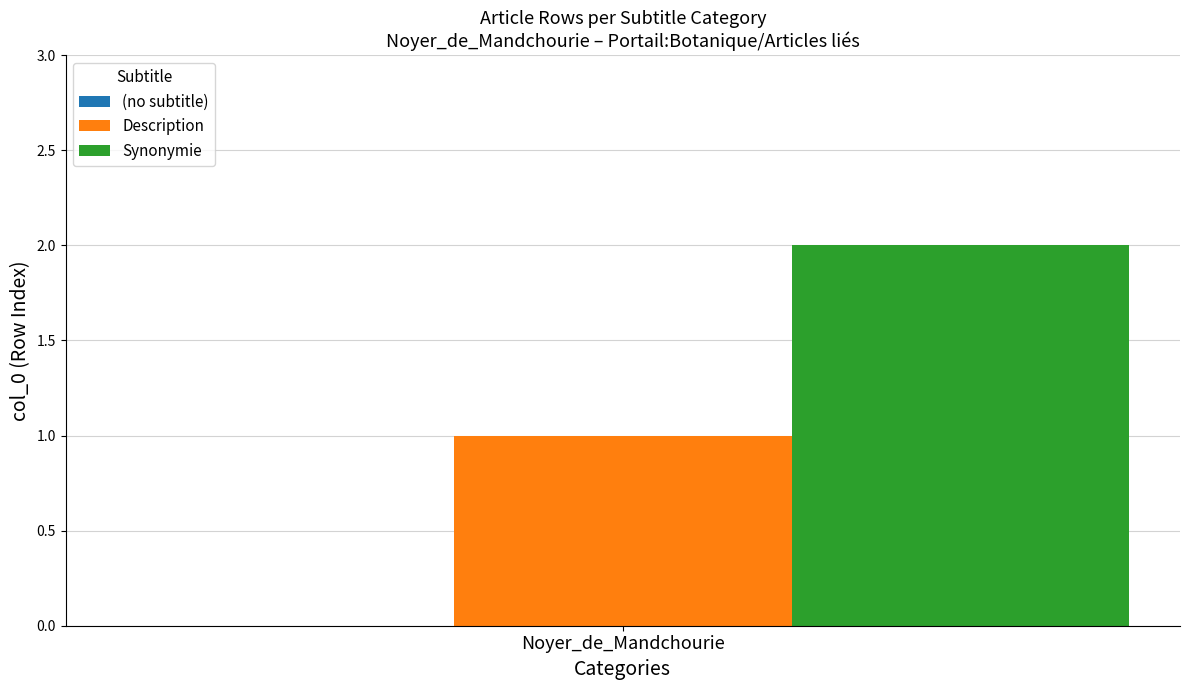

The value of Synonymie at Noyer_de_Mandchourie is 2. True or false?

True